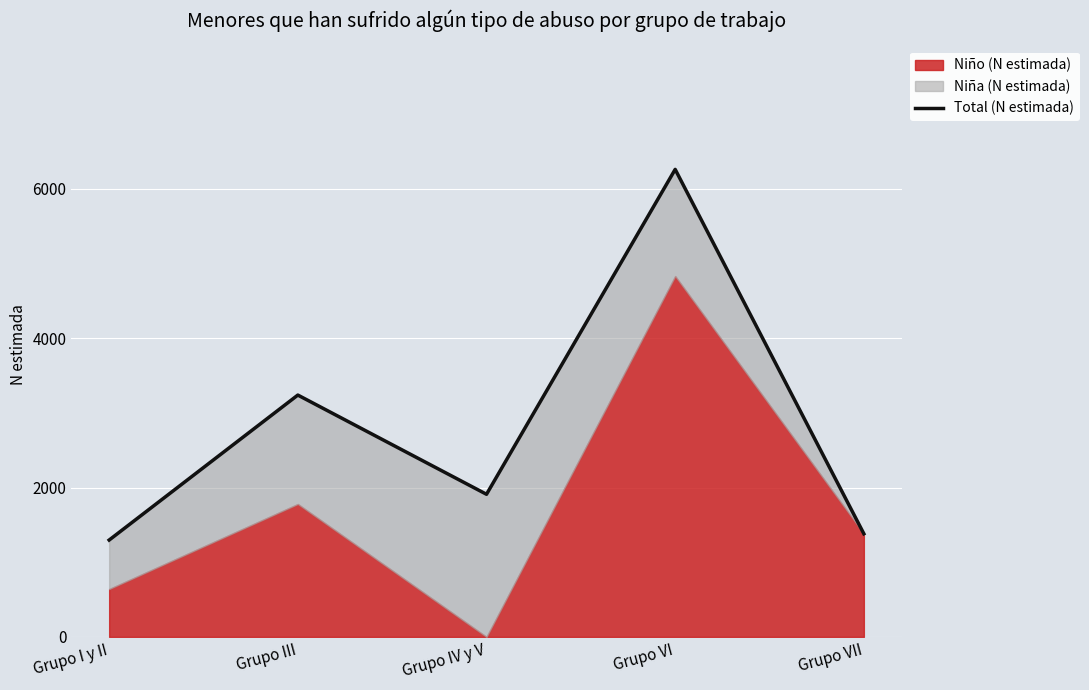

List the labels in order of value, smallest first.

Grupo I y II, Grupo VII, Grupo IV y V, Grupo III, Grupo VI